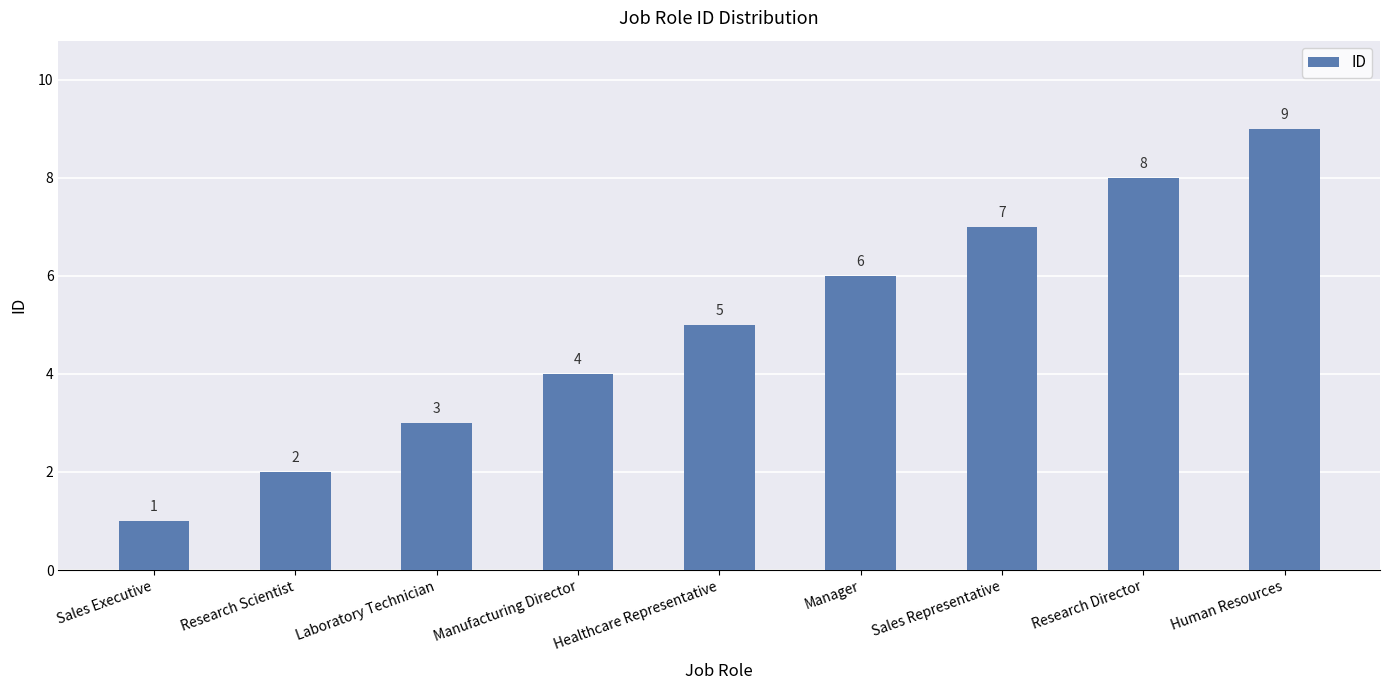

Reading left to right, list all the values displayed in this chart.

1	2	3	4	5	6	7	8	9